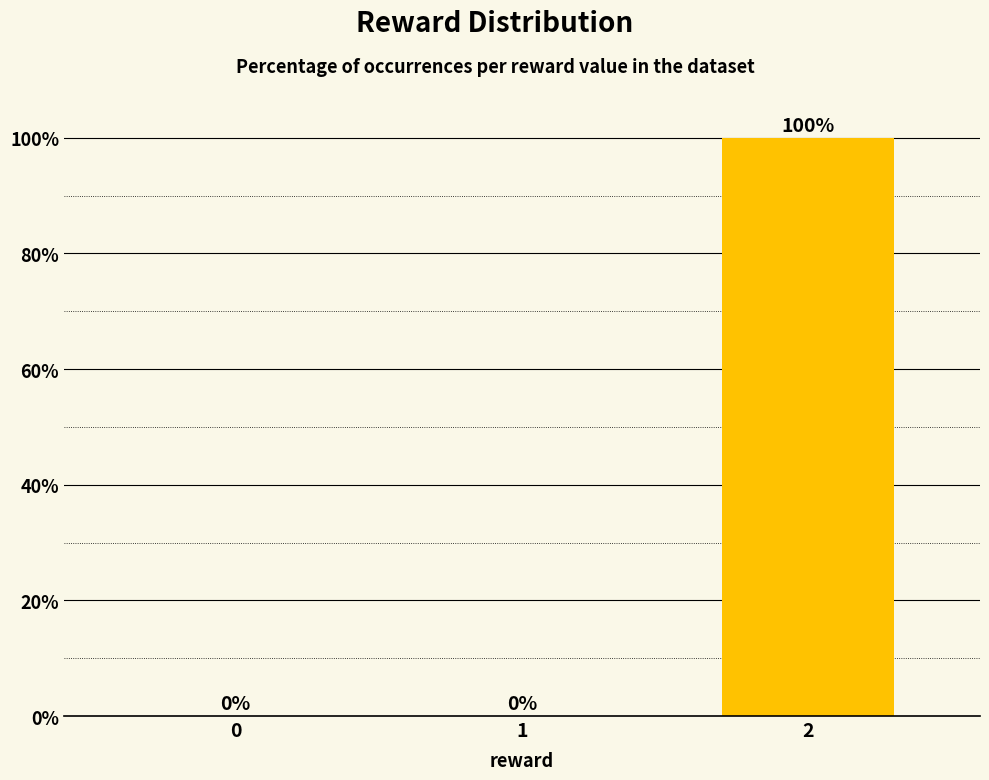

What is the change in value from 0 to 2?

+100